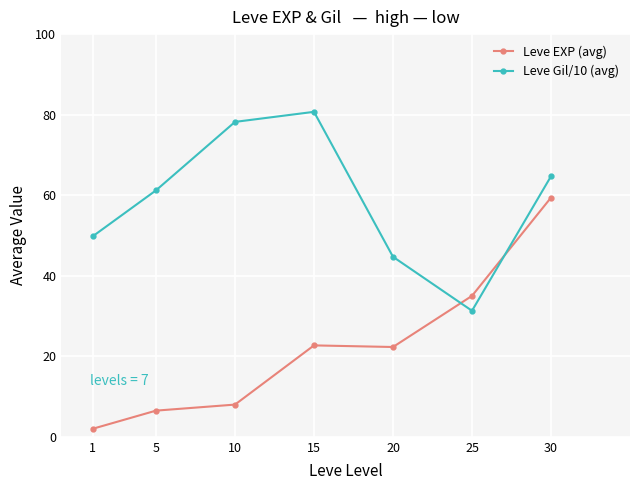

What is the average value of the Leve EXP (avg) series?

22.3